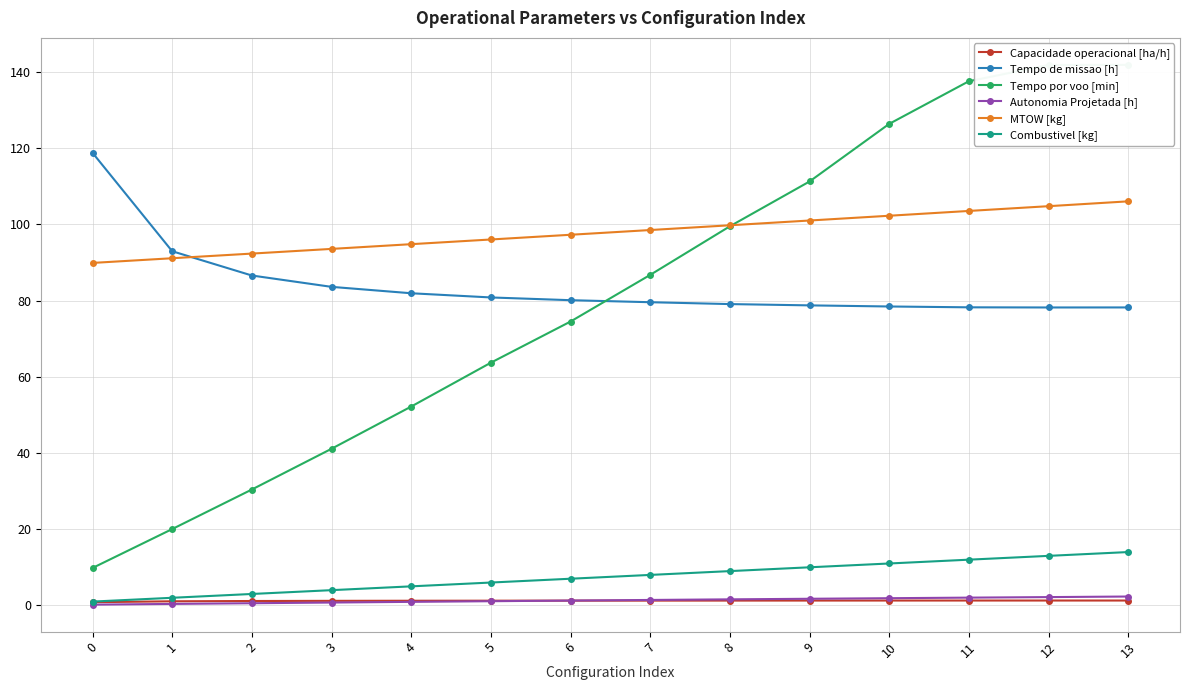

What is the difference between the MTOW [kg] values at 9 and 0?

11.1